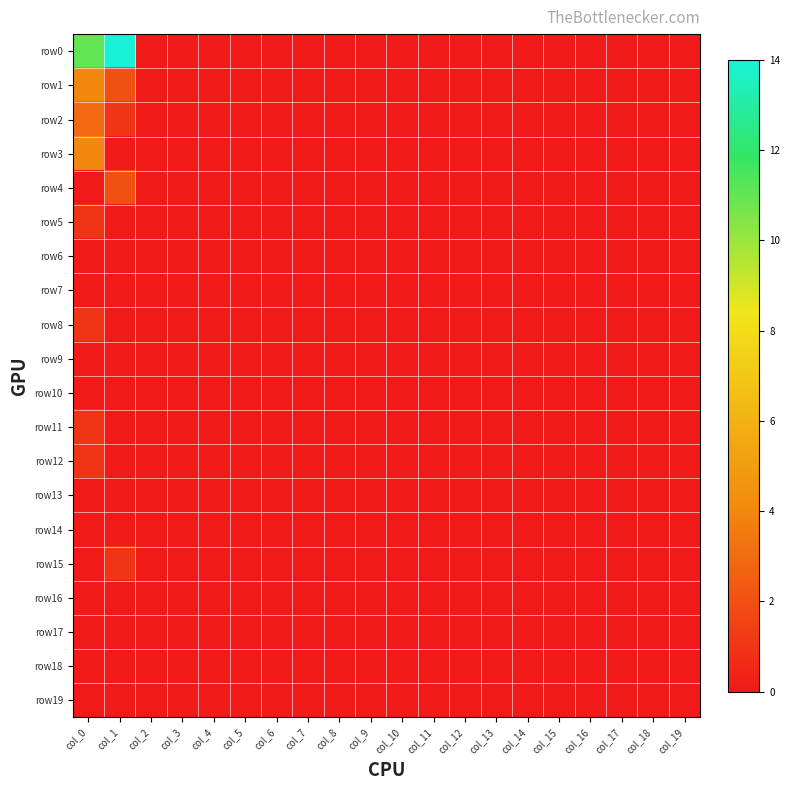

Which series has the largest range (max minus min)?

row0